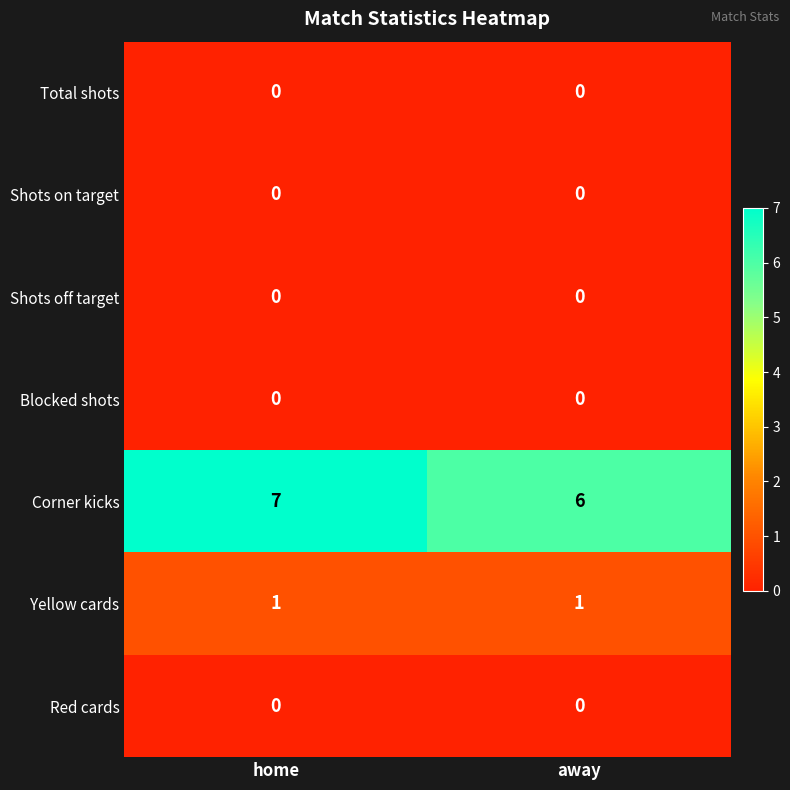

Between home and away, which series saw the biggest shift?

Corner kicks